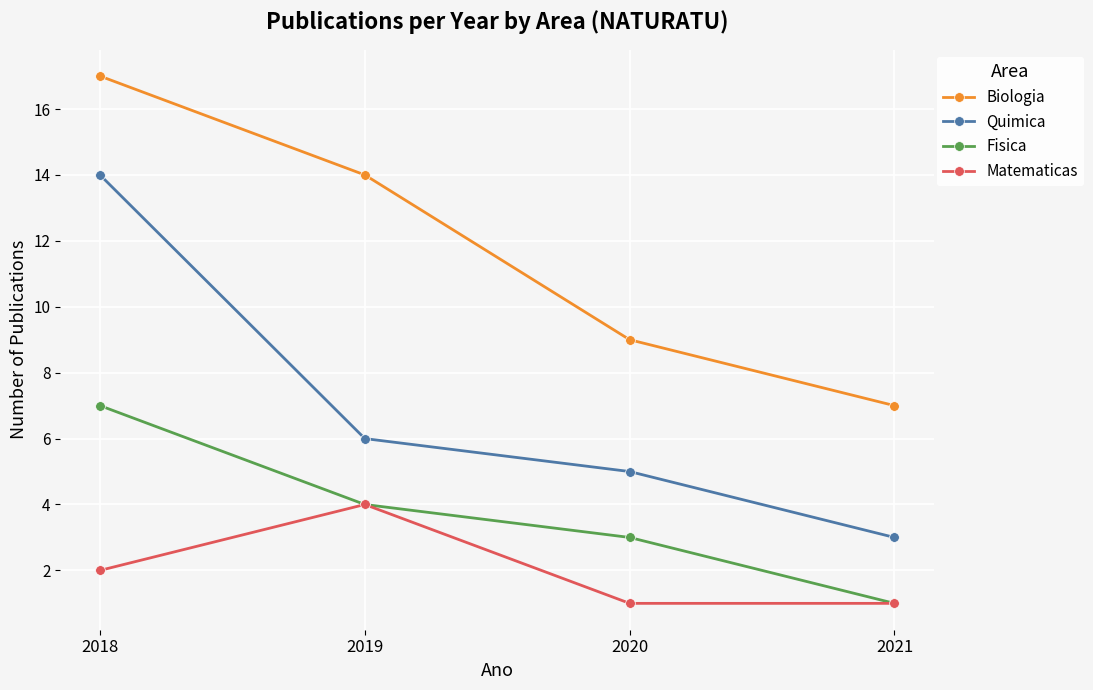

At which category is the sum across all series the highest?

2018